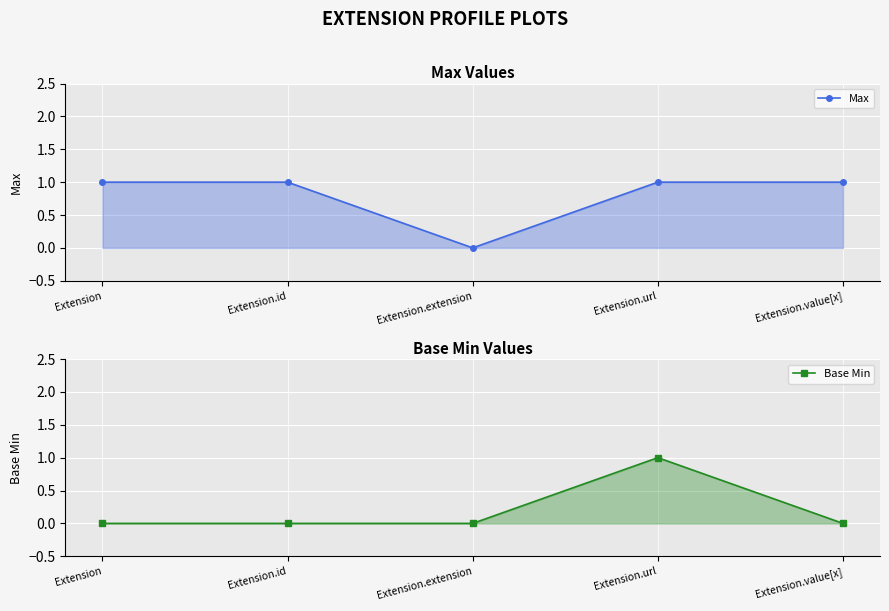

True or false: Max has more than 1 interior local peaks.

False